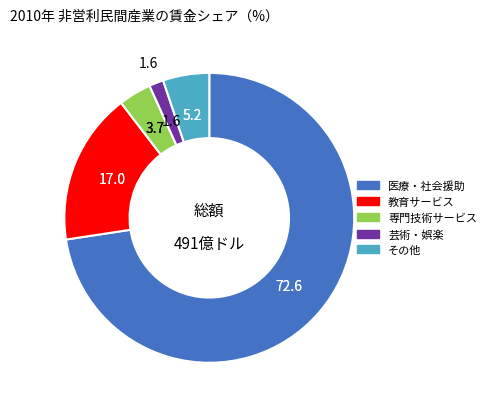

Does any single category account for the majority?

Yes